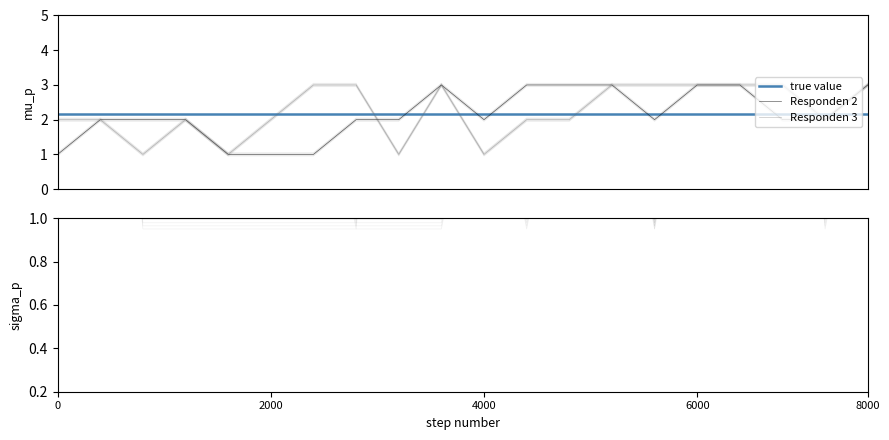

How many series are shown in this chart?

4